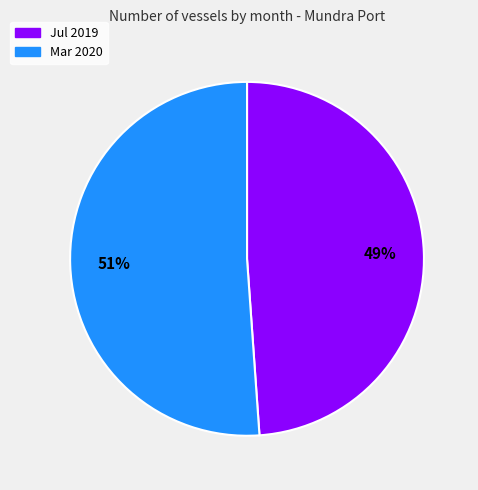

Is the sum of Jul 2019 and Mar 2020 greater than half?

Yes